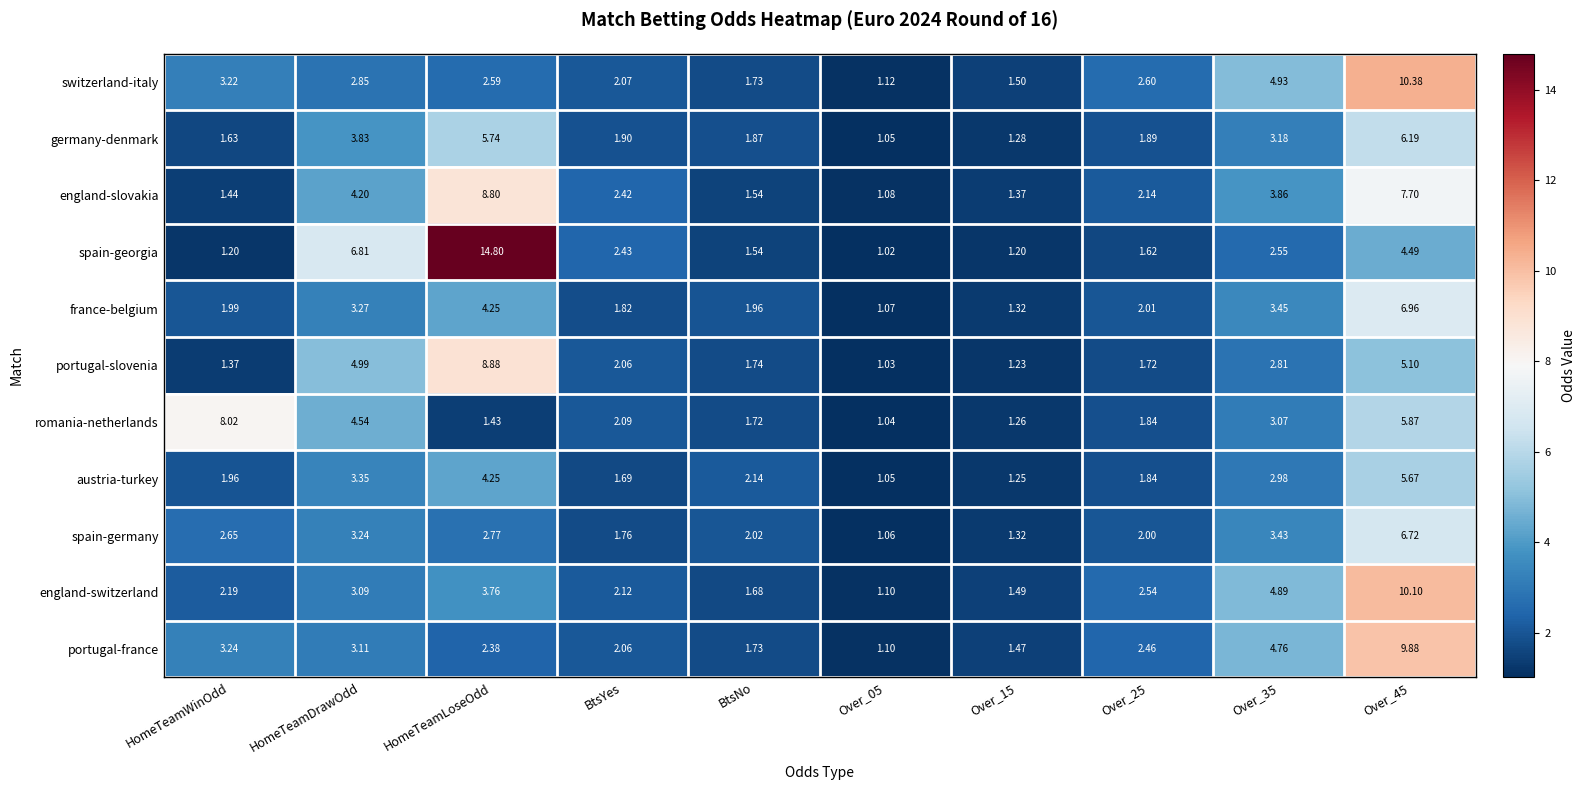

At which label is portugal-slovenia closest to 4?

HomeTeamDrawOdd